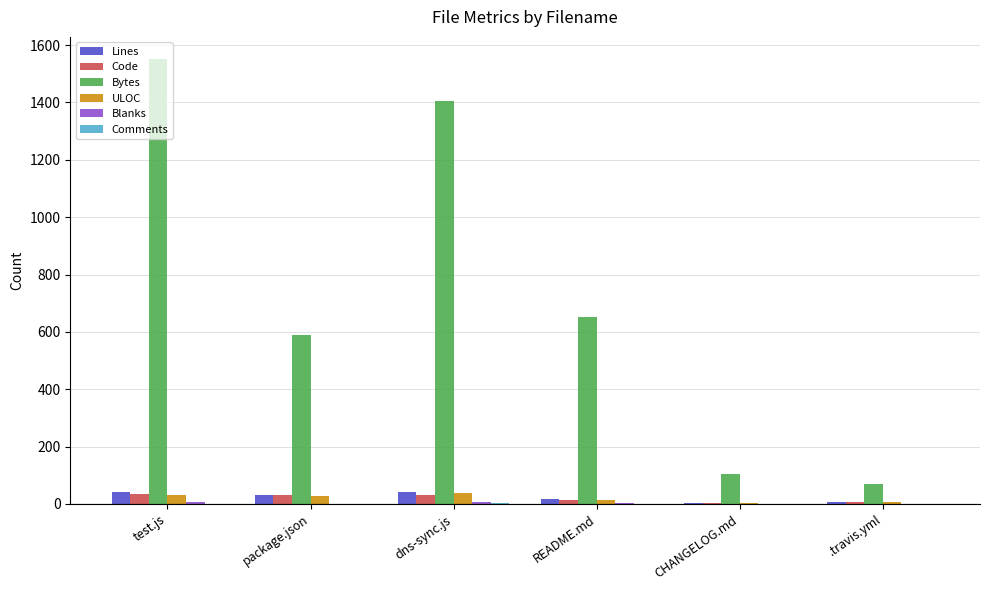

How many groups of bars are there?

6